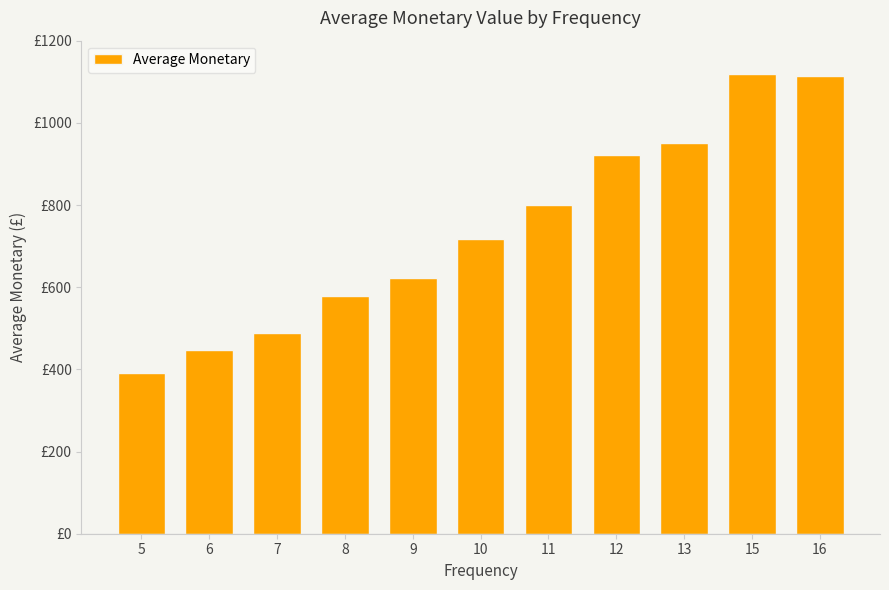

Reading left to right, what are all the values shown in this chart?

5=391	6=446	7=489	8=579	9=622	10=717	11=801	12=922	13=950	15=1118	16=1115